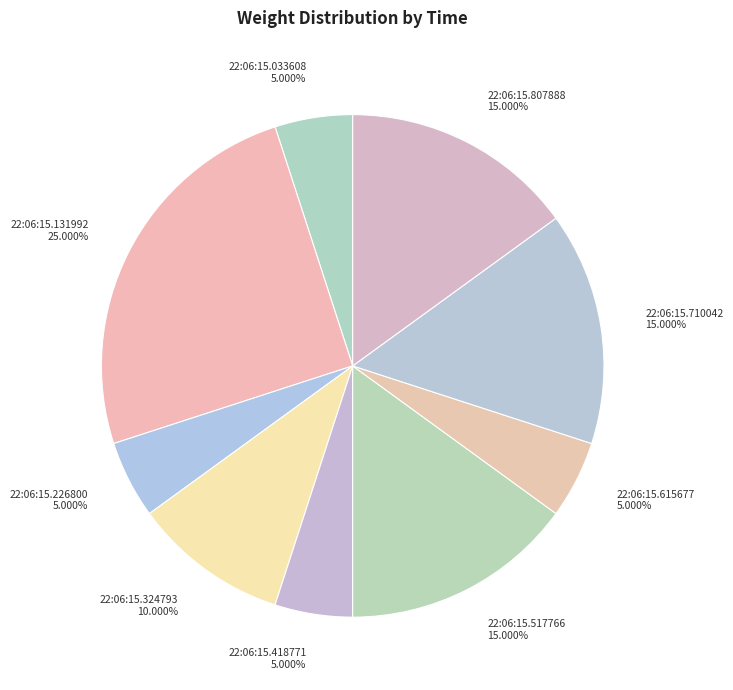

To the nearest percent, what percentage of the pie is 22:06:15.226800?

5%